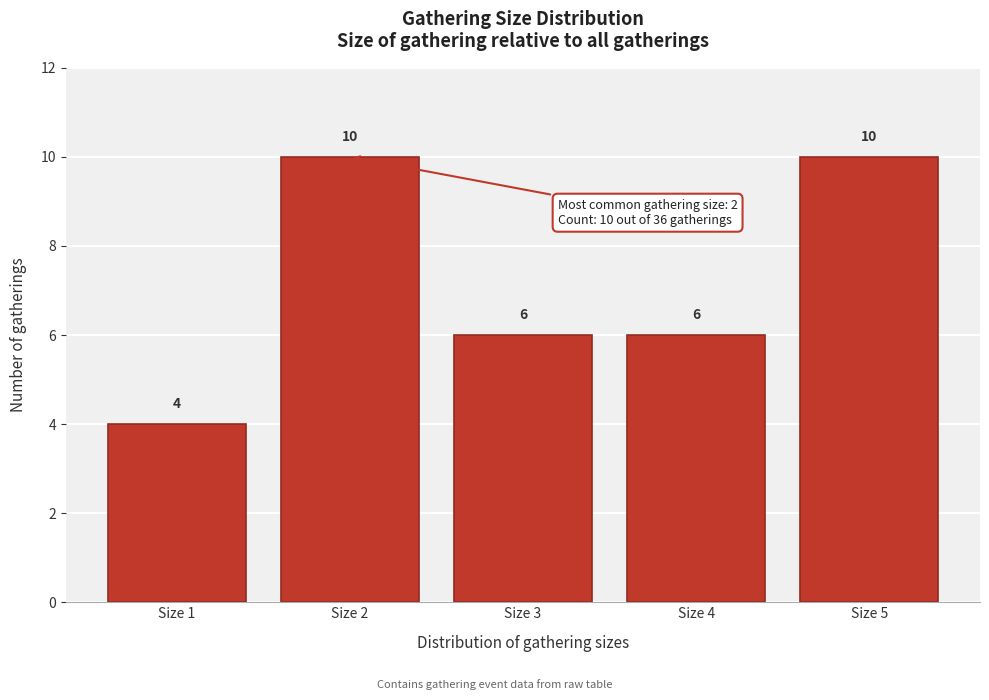

Reading left to right, list every bar in this chart as the range it spans on the x-axis followed by its height.

0.5 to 1.5: 4
1.5 to 2.5: 10
2.5 to 3.5: 6
3.5 to 4.5: 6
4.5 to 5.5: 10